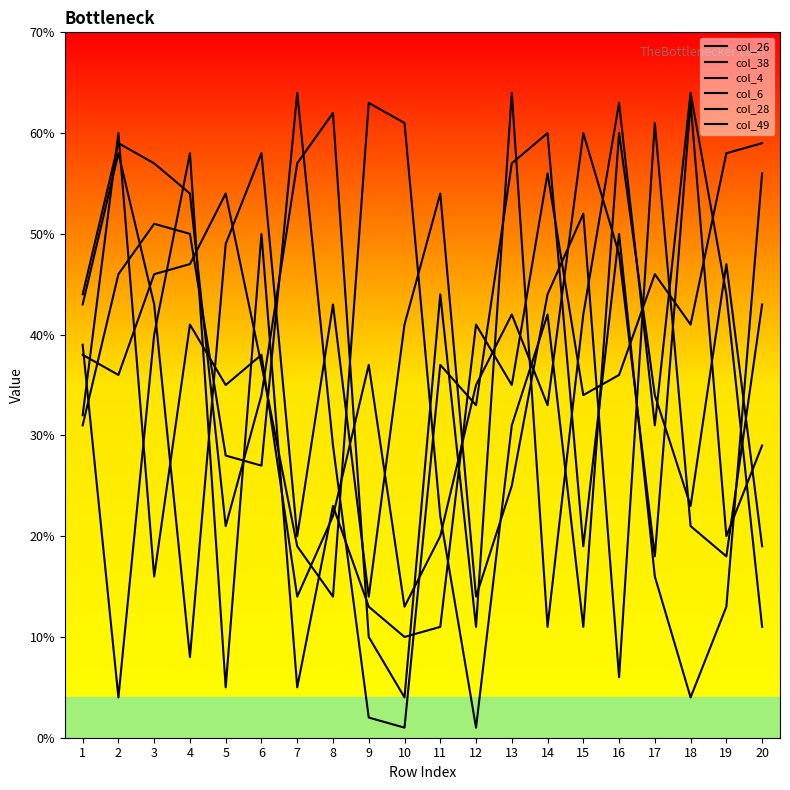

After their last crossing, which series has the higher values: col_28 or col_49?

col_28